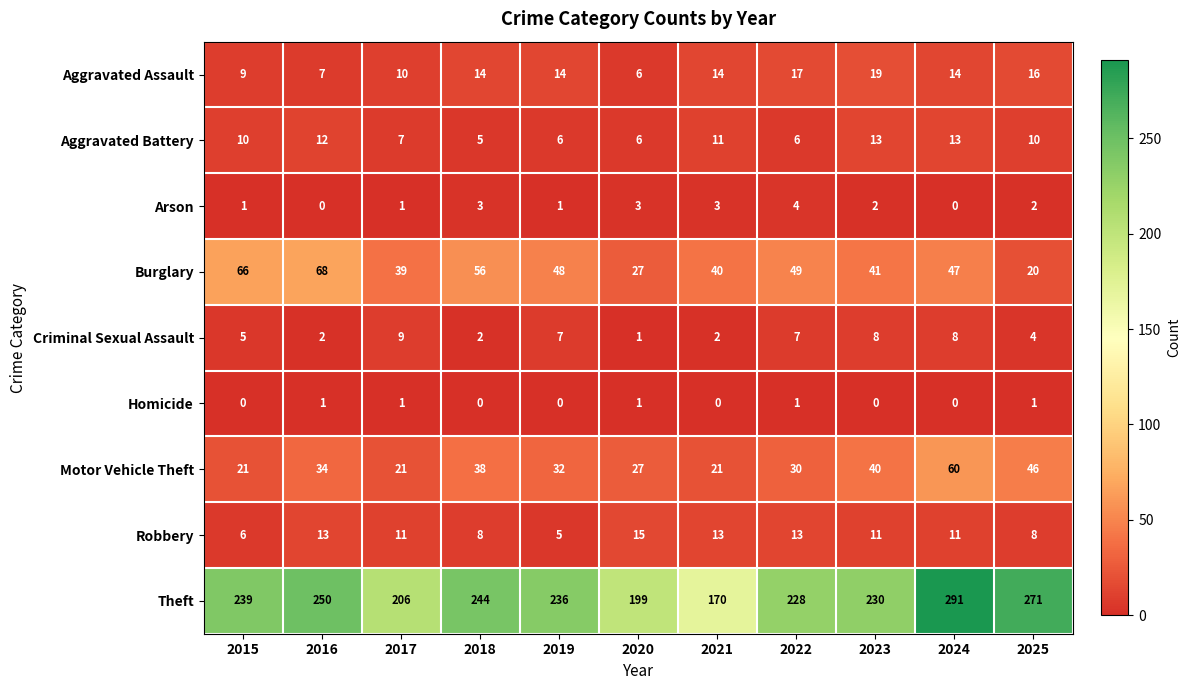

True or false: Motor Vehicle Theft has a value of 22 at 2019.

False